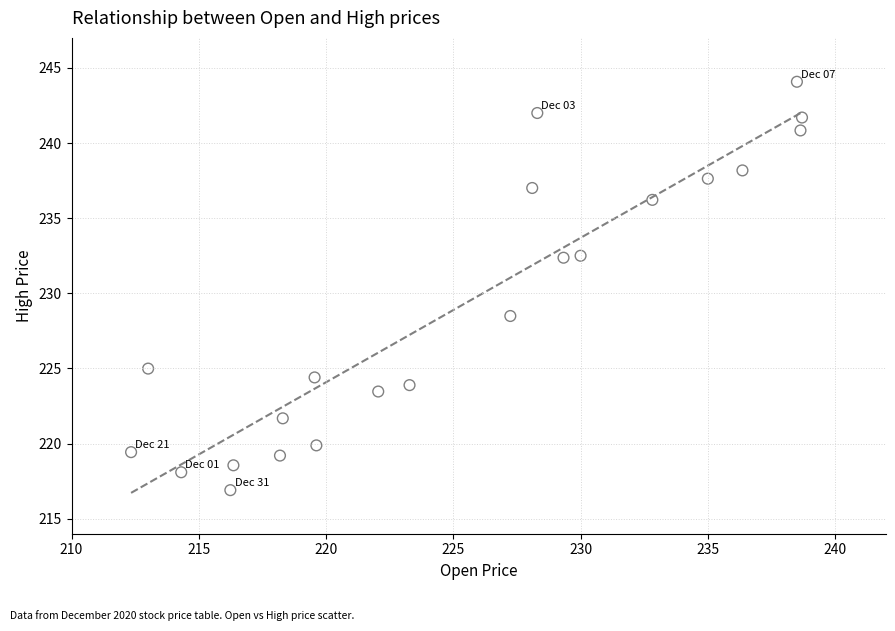

What is the range of X values (max minus min)?

26.4